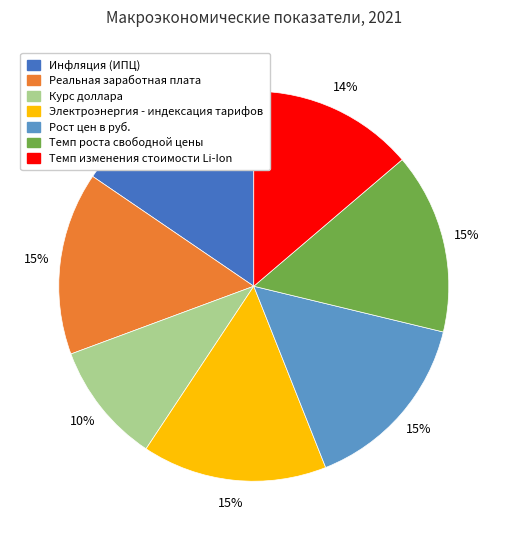

Which slice is the smallest?

Курс доллара